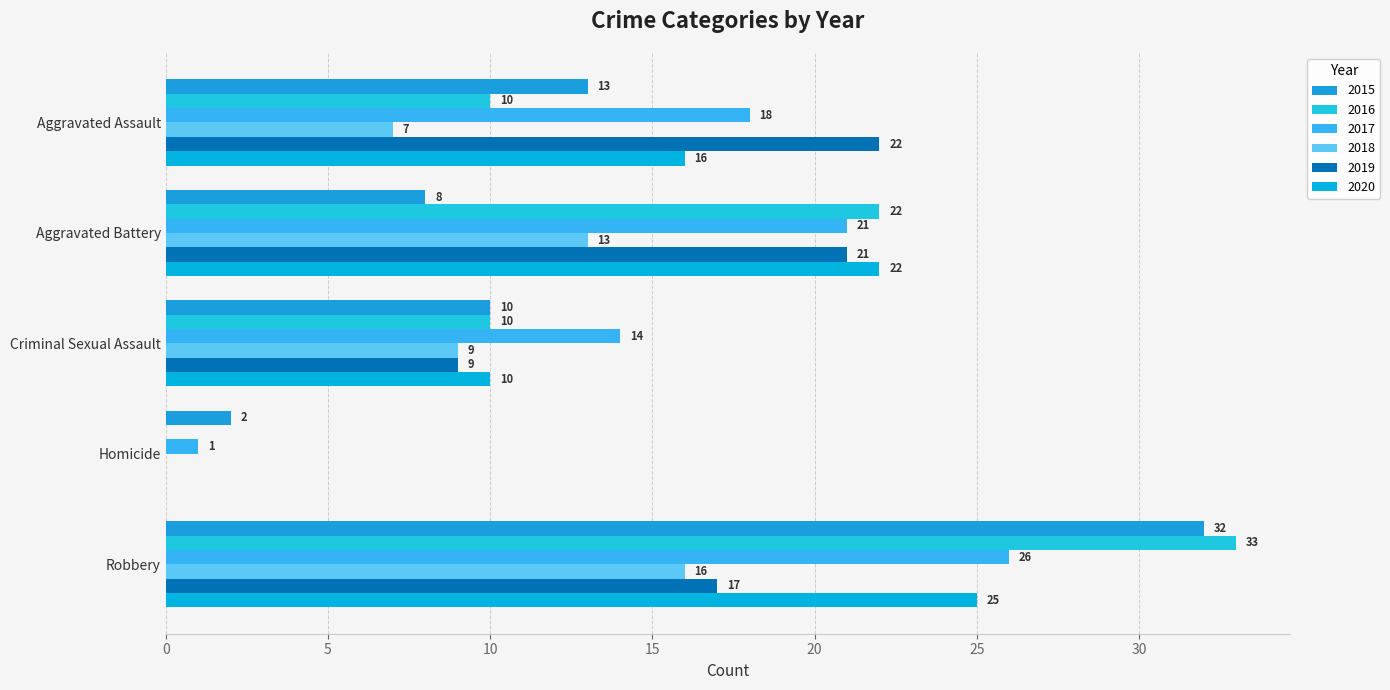

At which label does 2017 first exceed 18?

Aggravated Battery